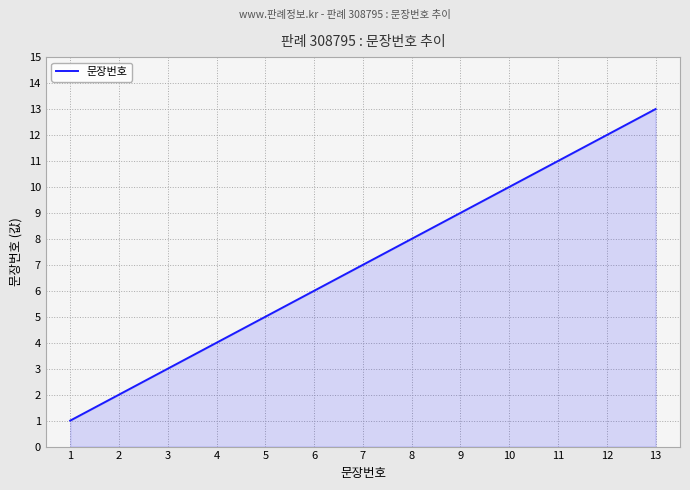

Which label corresponds to the largest value in the chart?

13